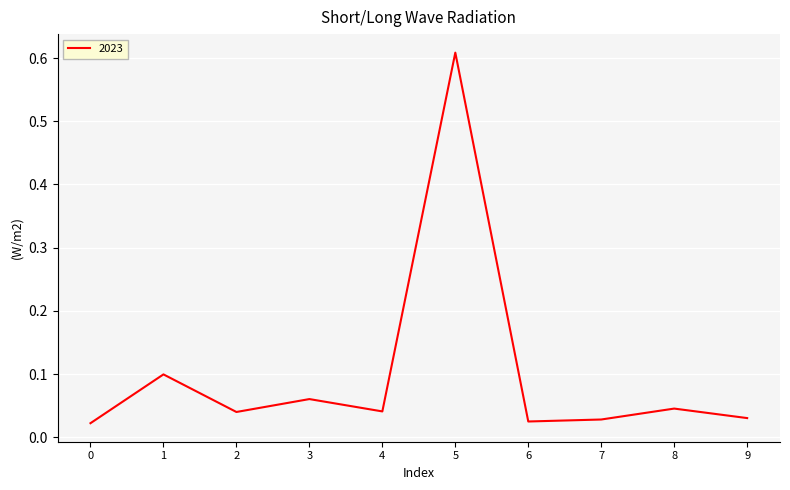

The value at 1 is 0.1. True or false?

True